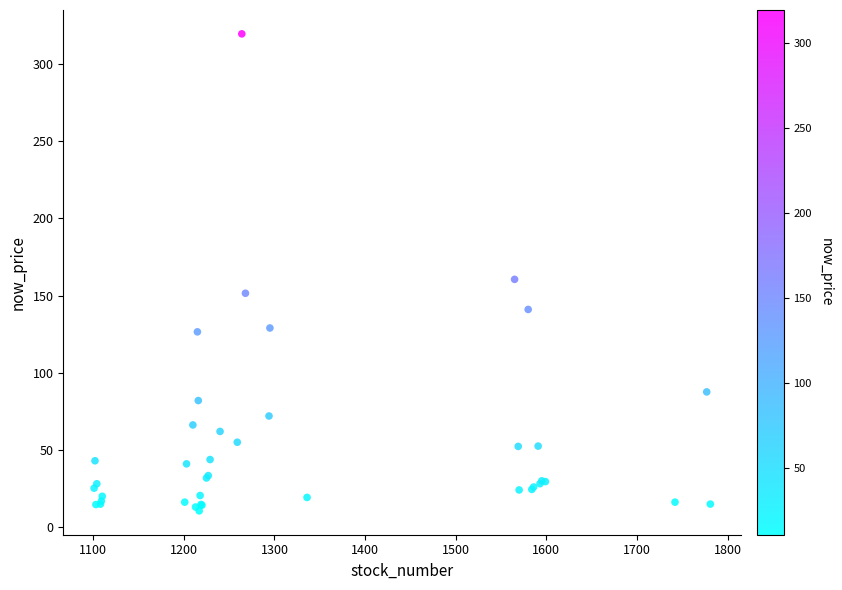

What Y value in the scatter plot is closest to 165?

160.5